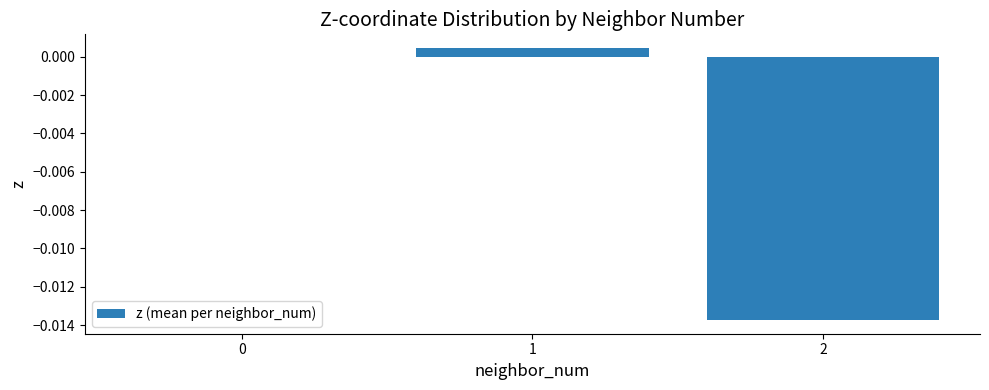

True or false: the data shows 0.0 at 1.

True